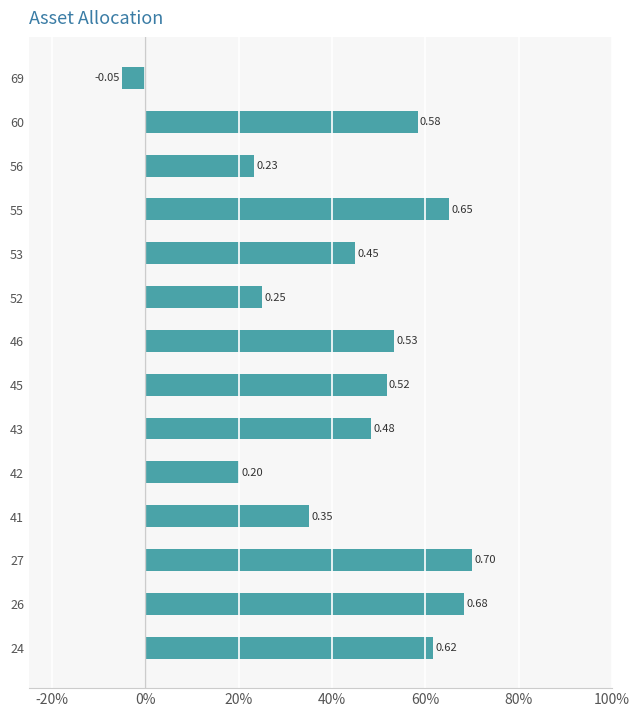

Does the chart contain any negative values?

Yes